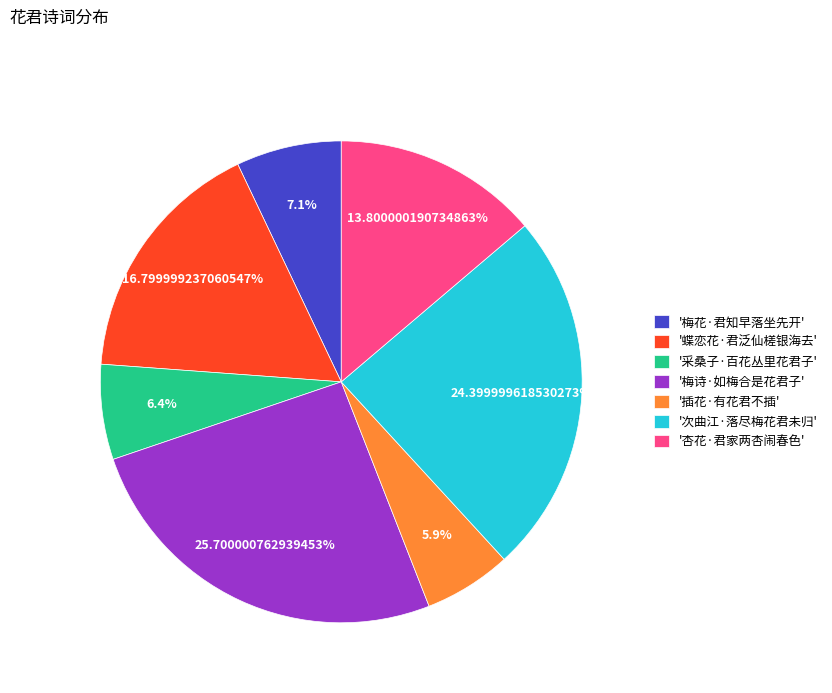

Rank the categories by value from highest to lowest.

'梅诗·如梅合是花君子', '次曲江·落尽梅花君未归', '蝶恋花·君泛仙槎银海去', '杏花·君家两杏闹春色', '梅花·君知早落坐先开', '采桑子·百花丛里花君子', '插花·有花君不插'